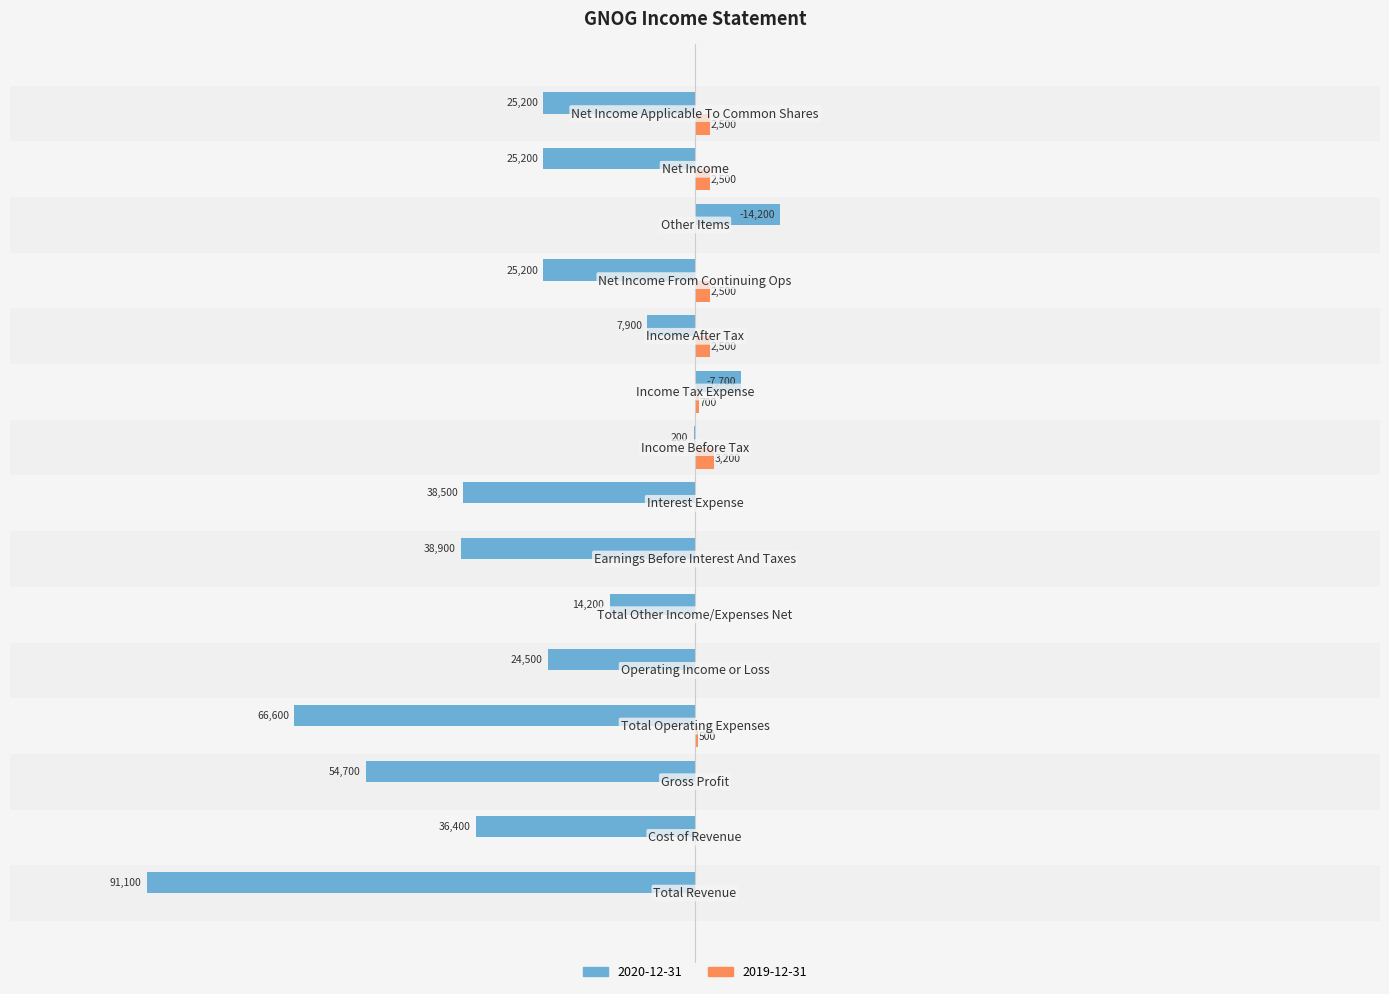

What are all the series names shown in the legend?

2020-12-31, 2019-12-31